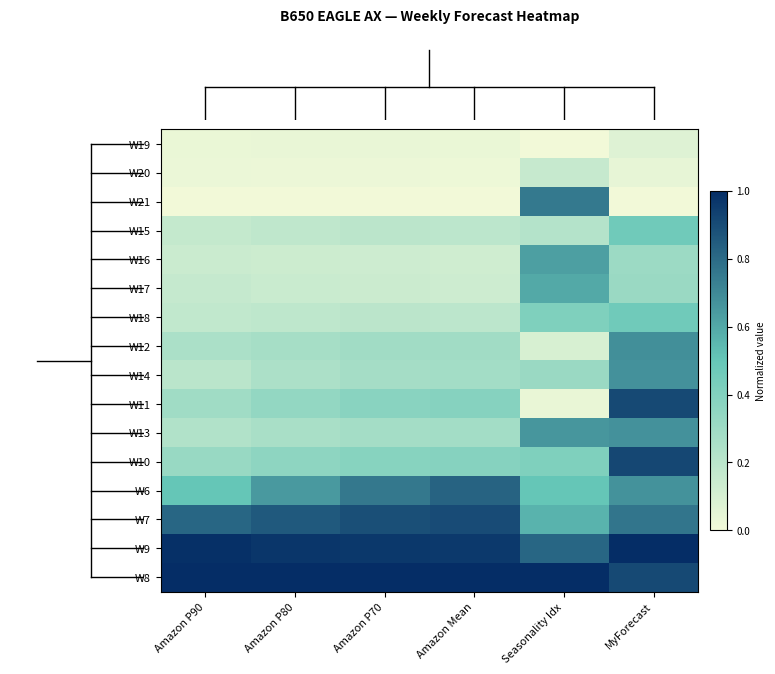

How many categories are shown in the chart?

6